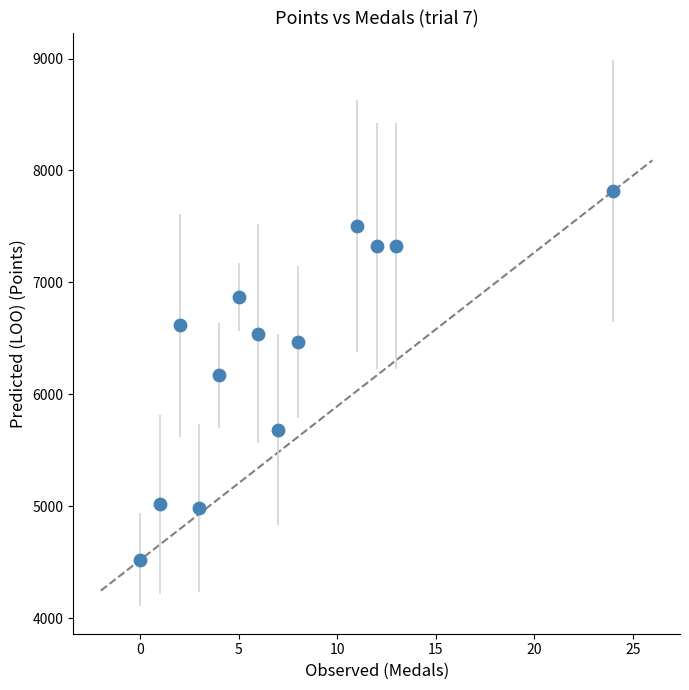

What is the range of Y values (max minus min)?

3295.8